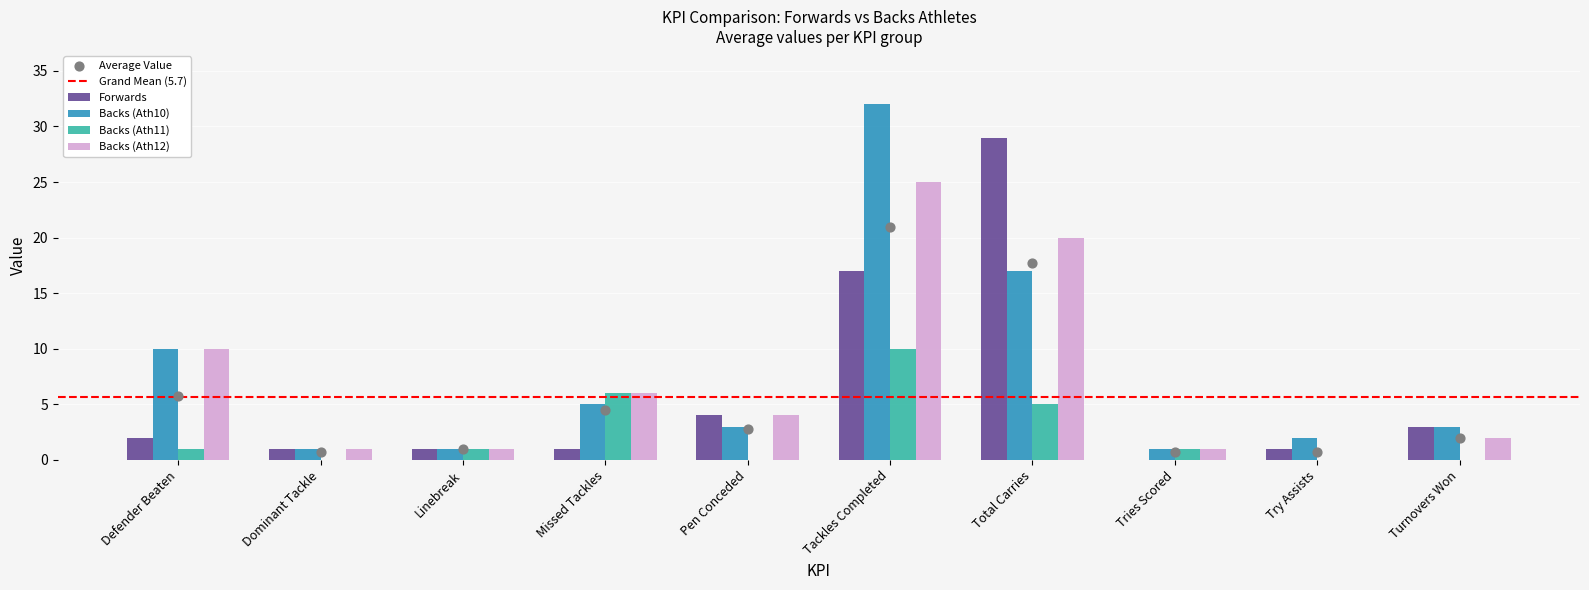

What is the total value across all series at Defender Beaten?

23